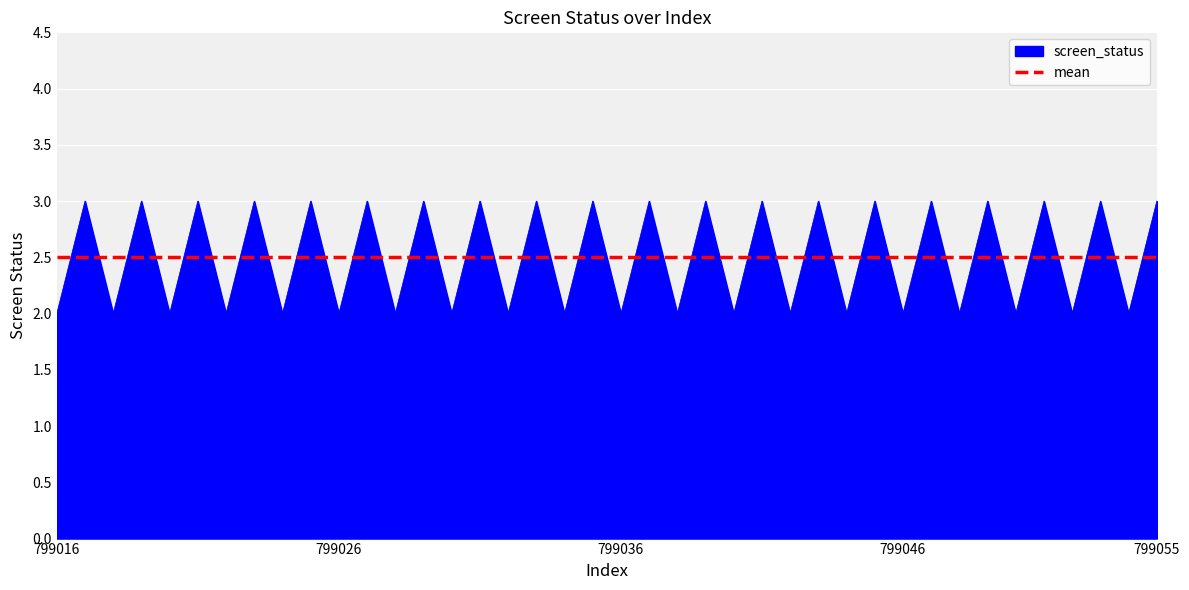

What is the sum of all values?

100